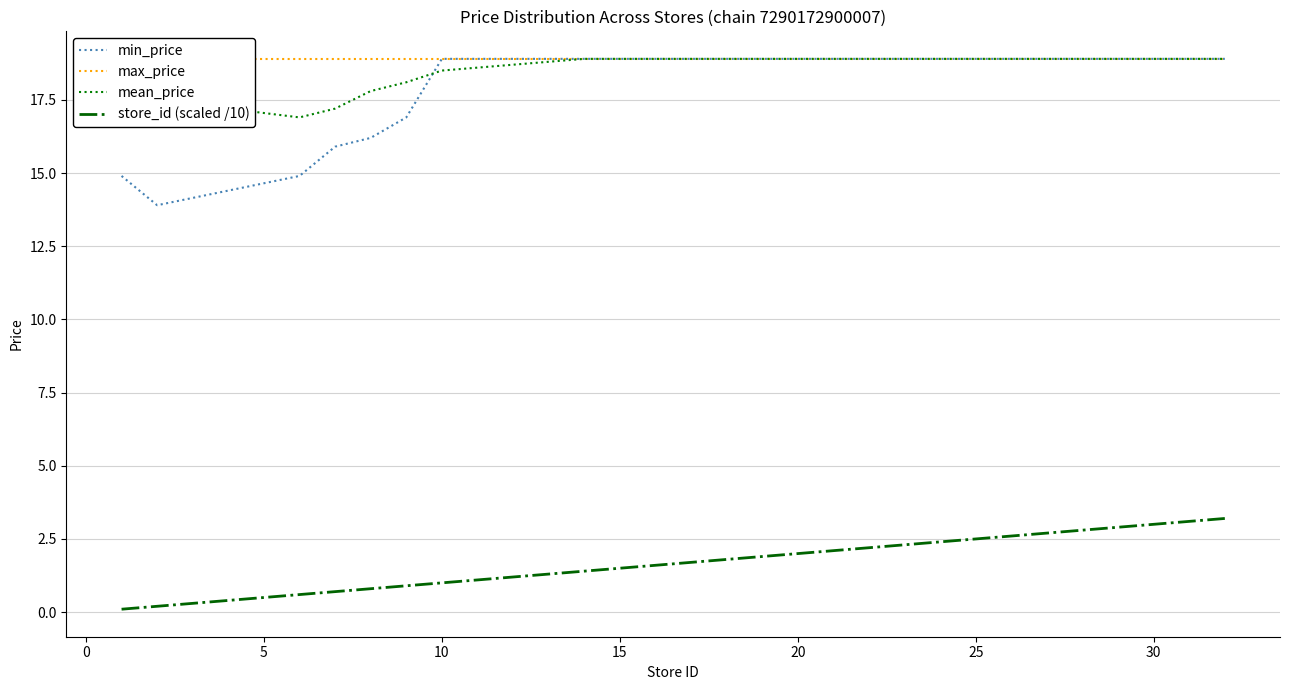

True or false: store_id (scaled /10) and min_price cross at least once.

False